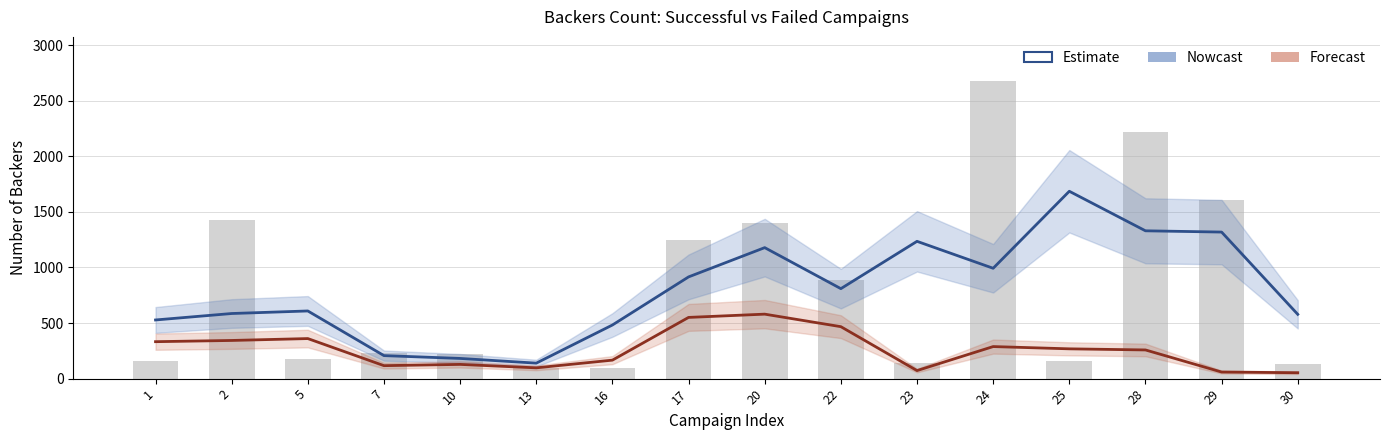

Which series has the widest spread of values?

Successful (bars)